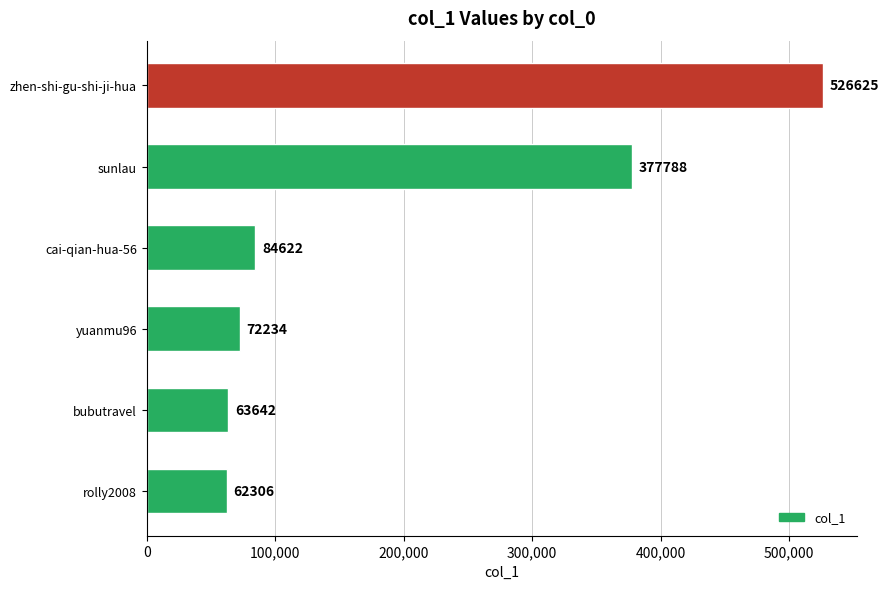

What is the approximate value at sunlau, to the nearest 10?

377790